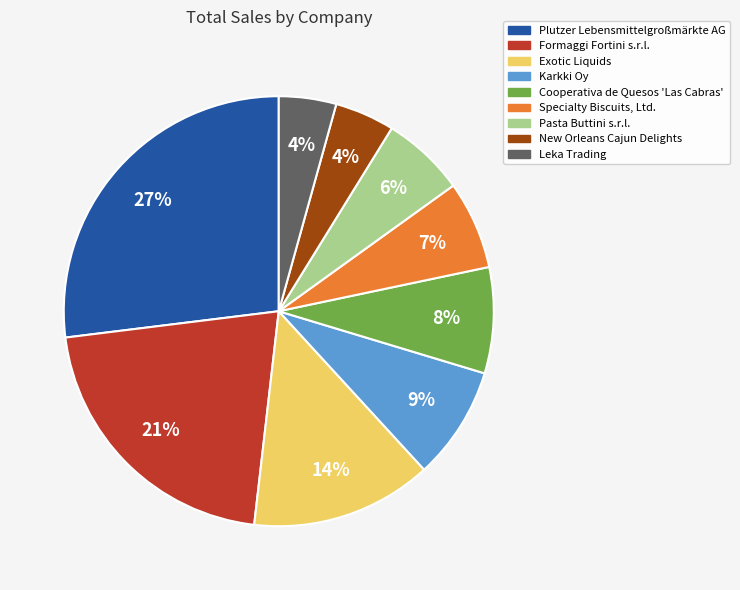

How many slices are in this pie chart?

9